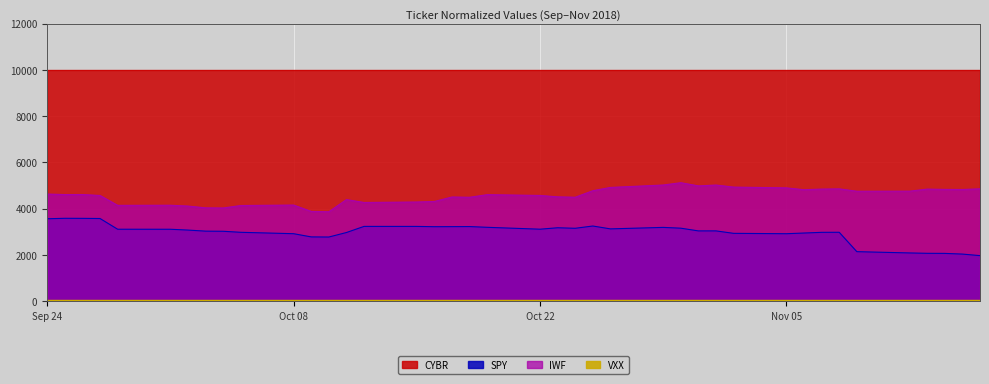

True or false: SPY has a value of 5032.1 at 32.

False